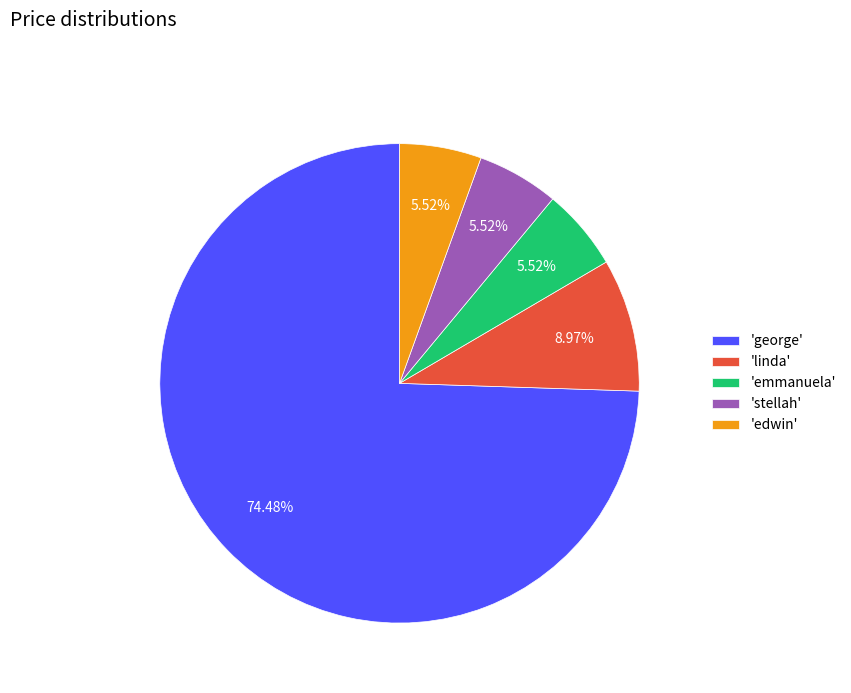

Does 'george' account for over 50% of the chart?

Yes